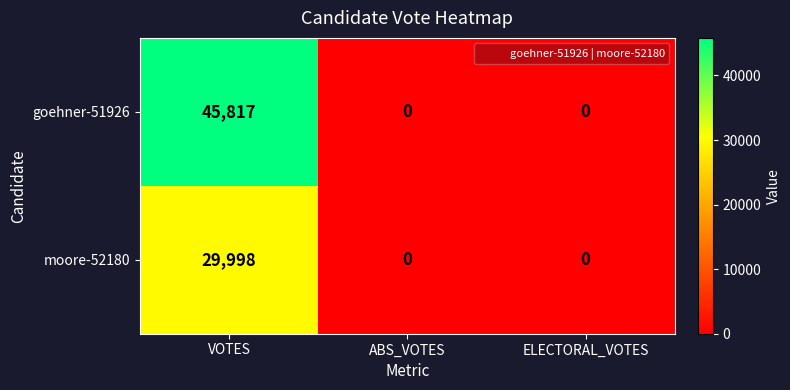

Reading left to right, extract all data points from this chart.

goehner-51926: 45817	0	0
moore-52180: 29998	0	0